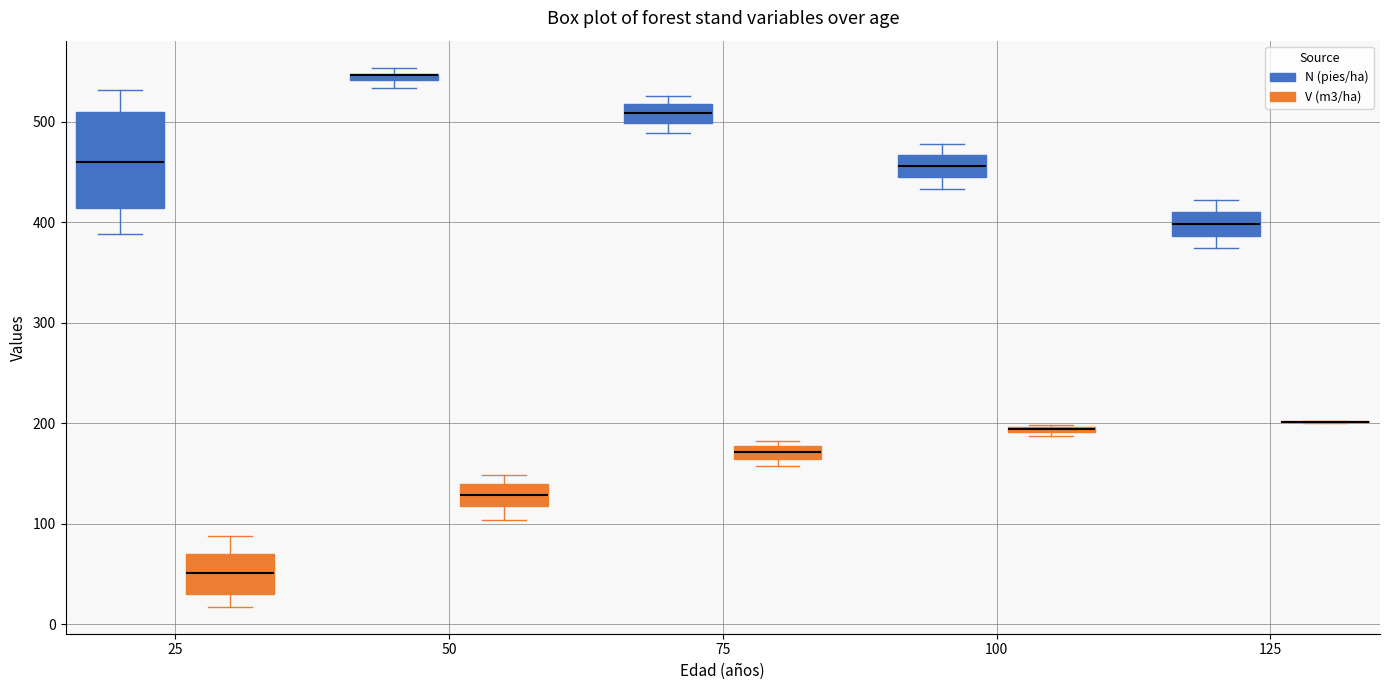

Where is the lower edge of the box for 100 (V (m3/ha)) on the y-axis? The values are not printed on the chart, so give them approximately, as read against the axis.

190